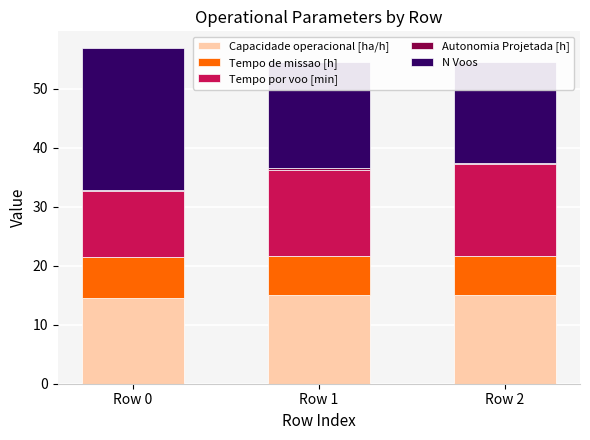

What is the difference between the N Voos values at Row 0 and Row 1?

6.0